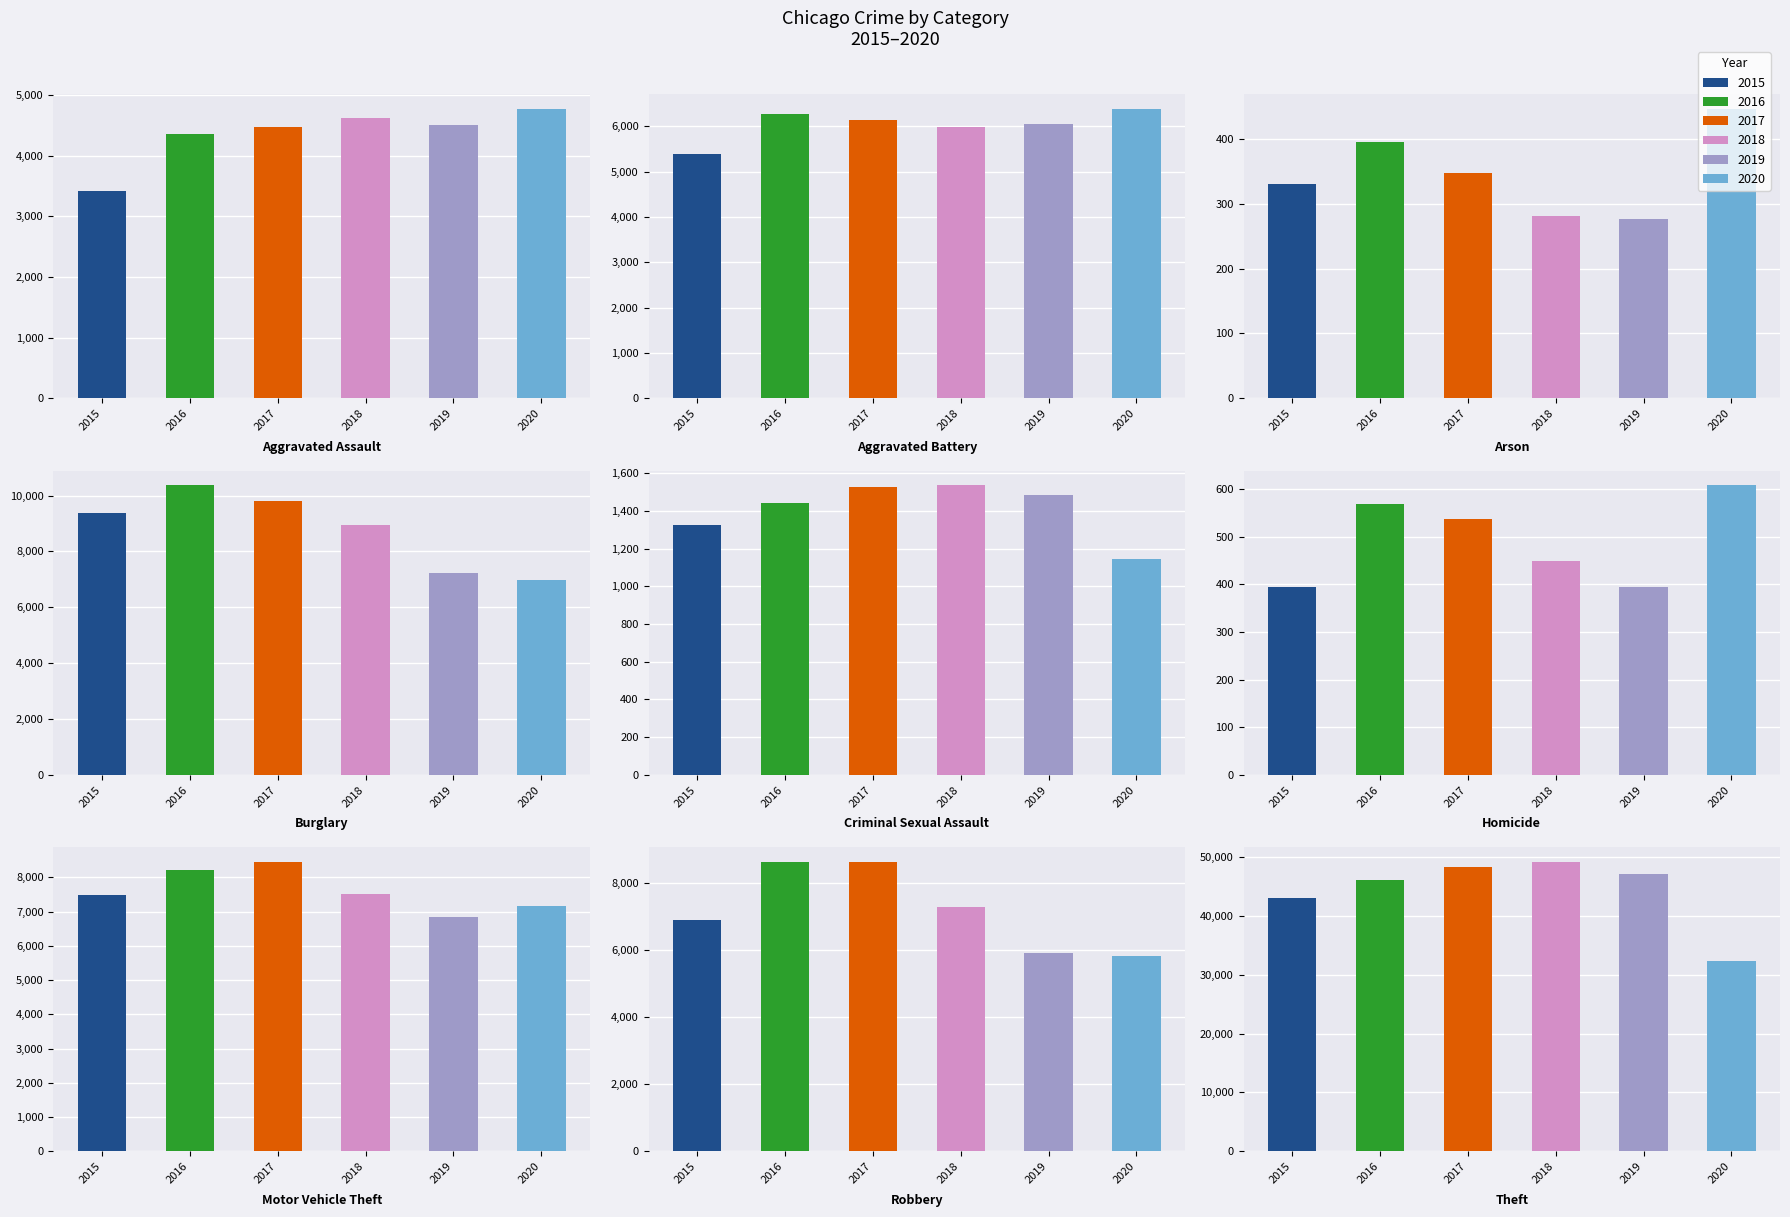

Where is 2017 nearest to the value 24299?

Burglary